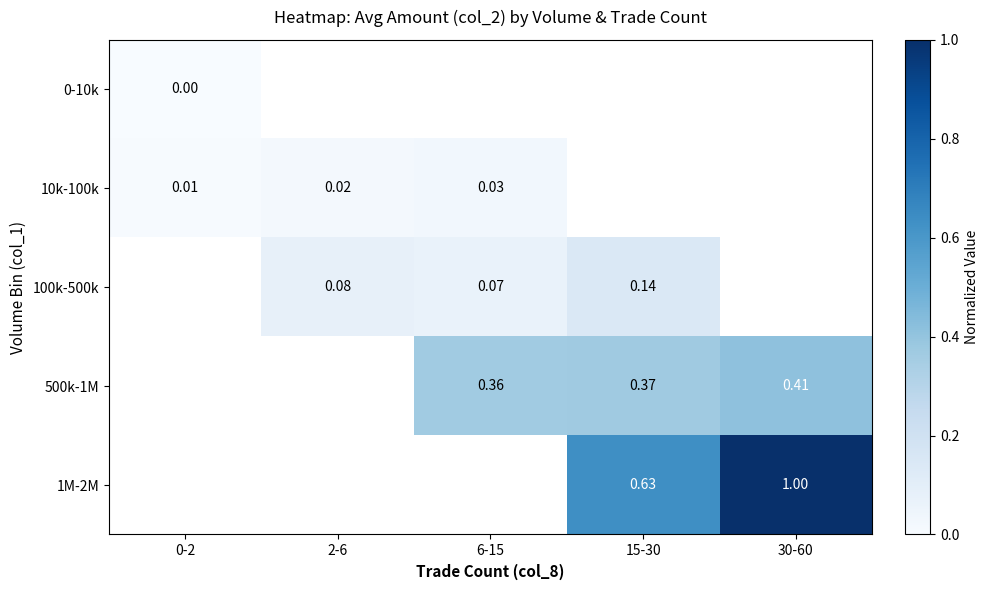

How many positive values does the 500k-1M series have?

3